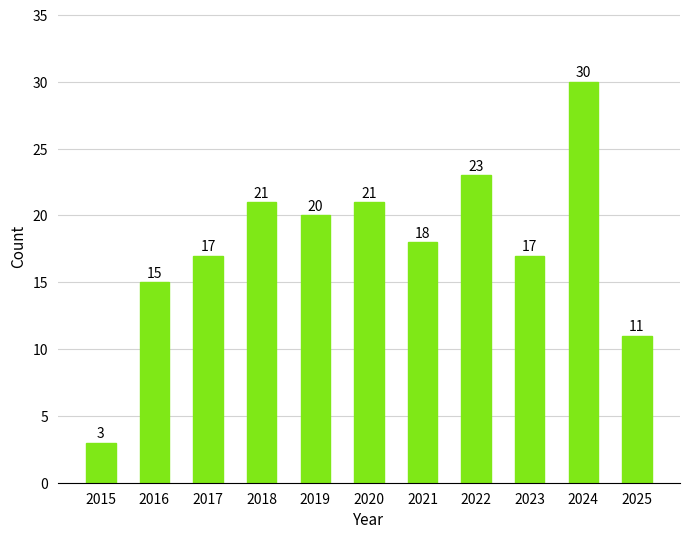

What is the value of the 10th bar from the left?

30